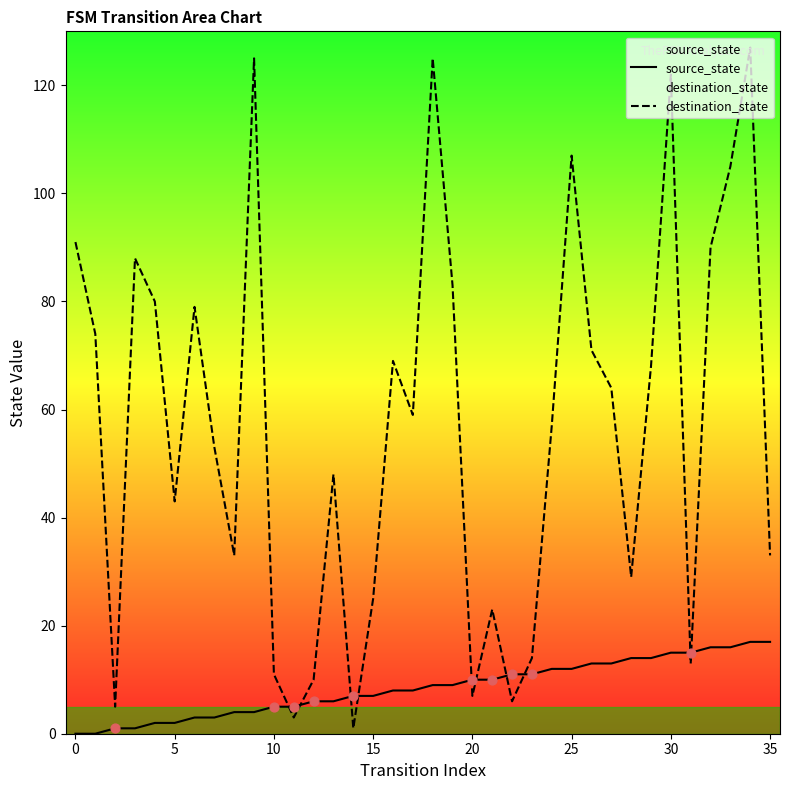

What are all the series names shown in the legend?

source_state, destination_state